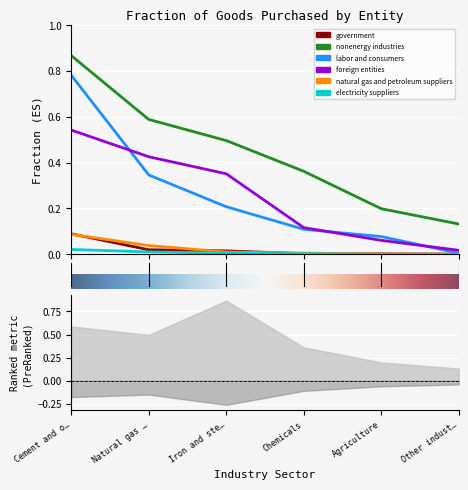

What is the greatest value displayed?

0.9